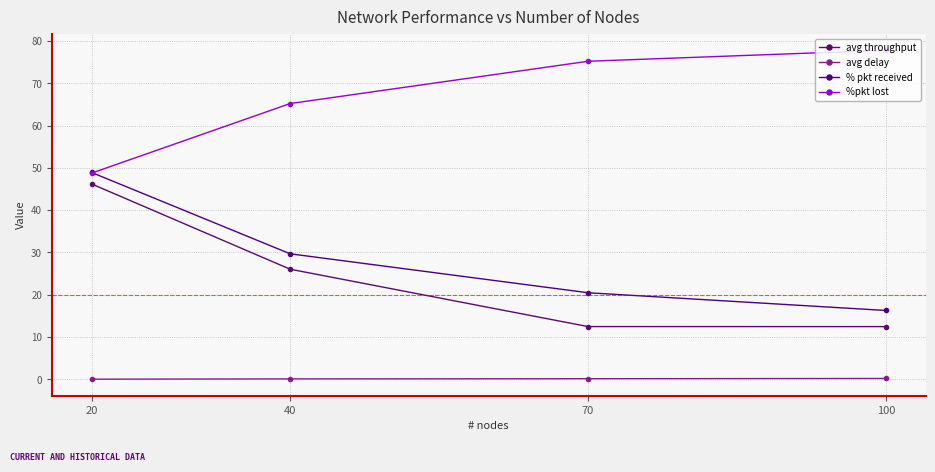

The value of avg throughput at 70 is 12.5. True or false?

True